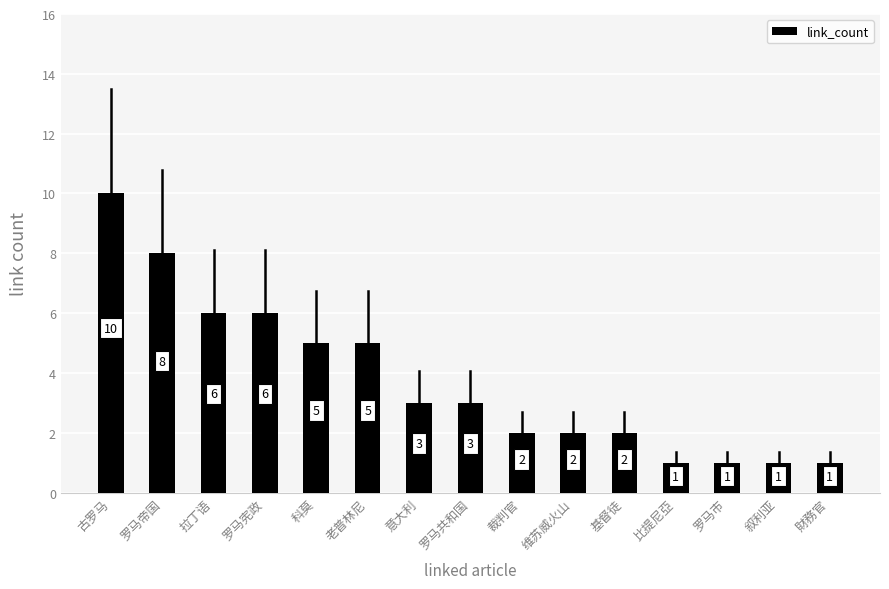

What is the maximum value shown in the chart?

10